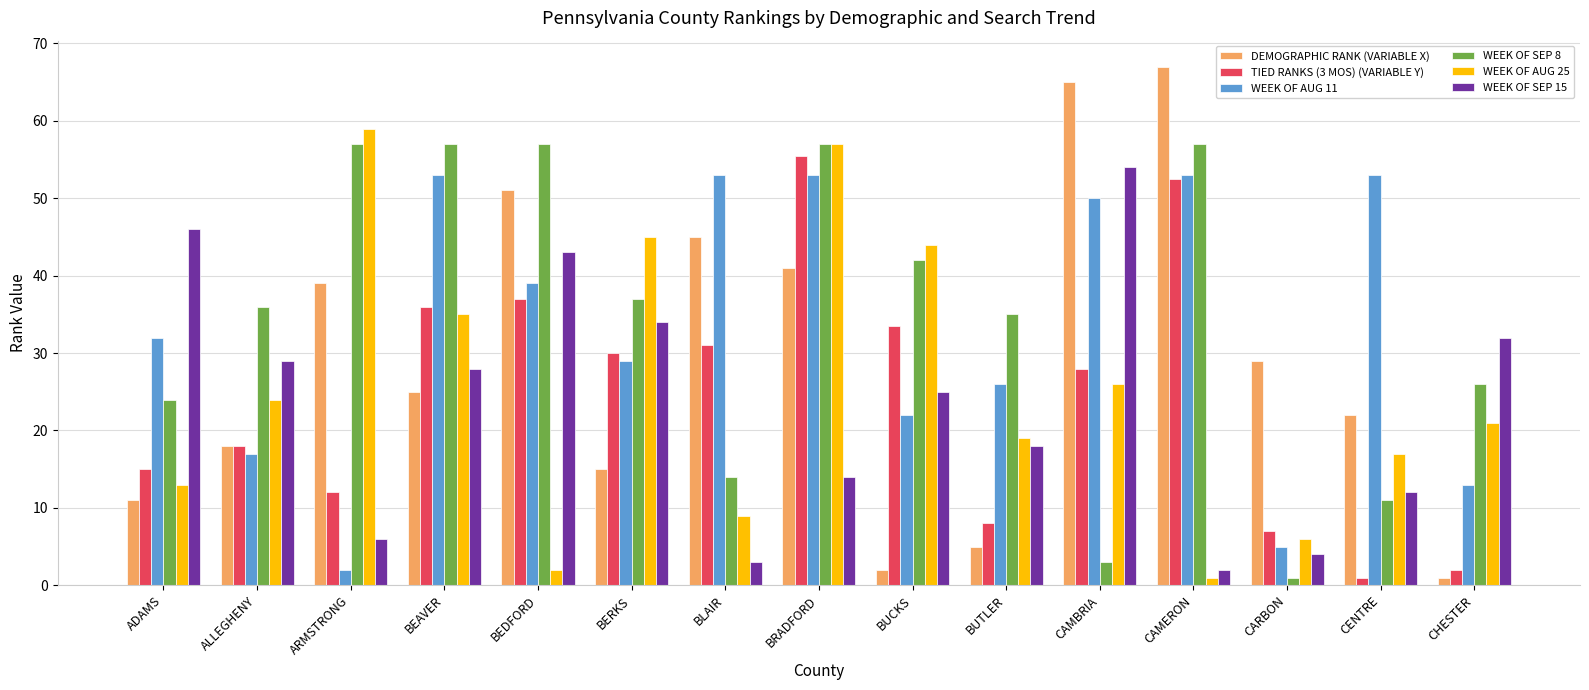

Which category has the highest value across all series?

CAMERON